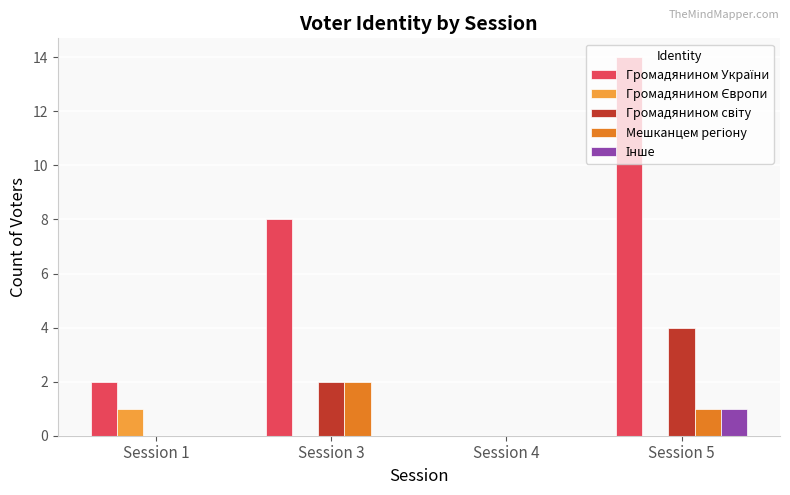

How many categories are shown in the chart?

4